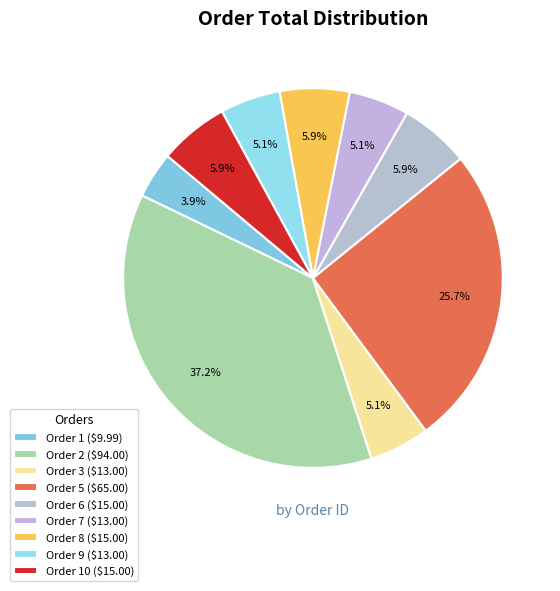

How many slices are in this pie chart?

9